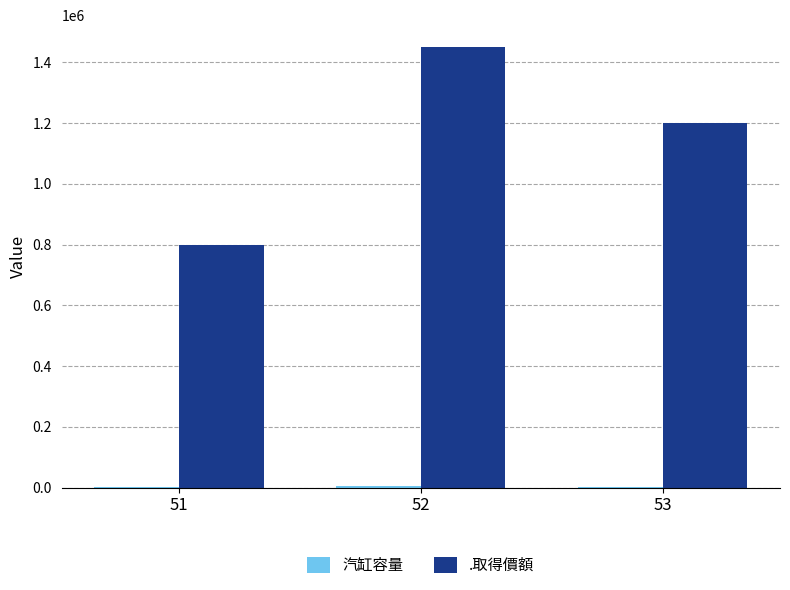

What is the sum of all .取得價額 values?

3450000